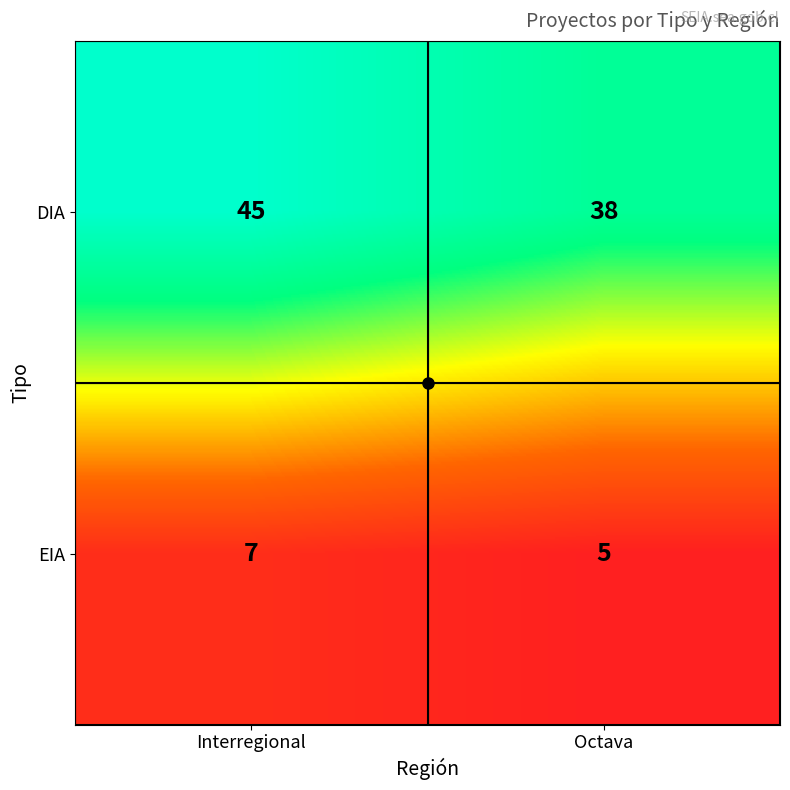

What is the total value across all series at Octava?

43